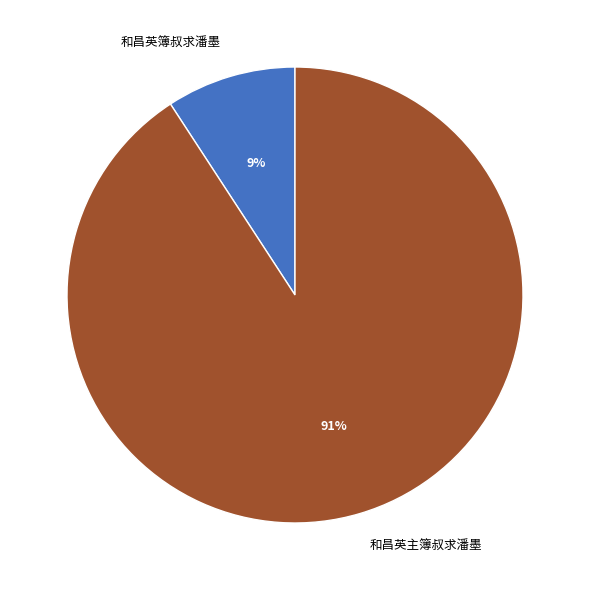

Rank the categories by value from lowest to highest.

和昌英簿叔求潘墨, 和昌英主簿叔求潘墨